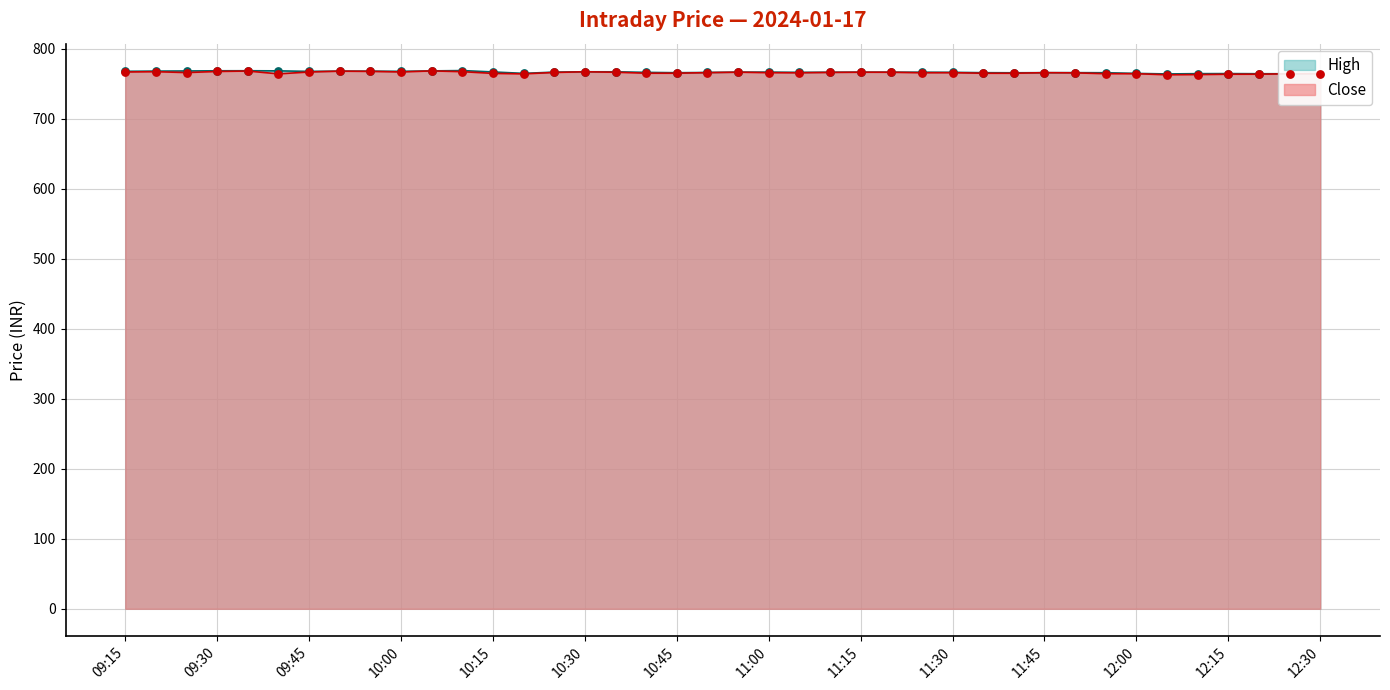

What is the total value across all series at 10:30?

1534.6